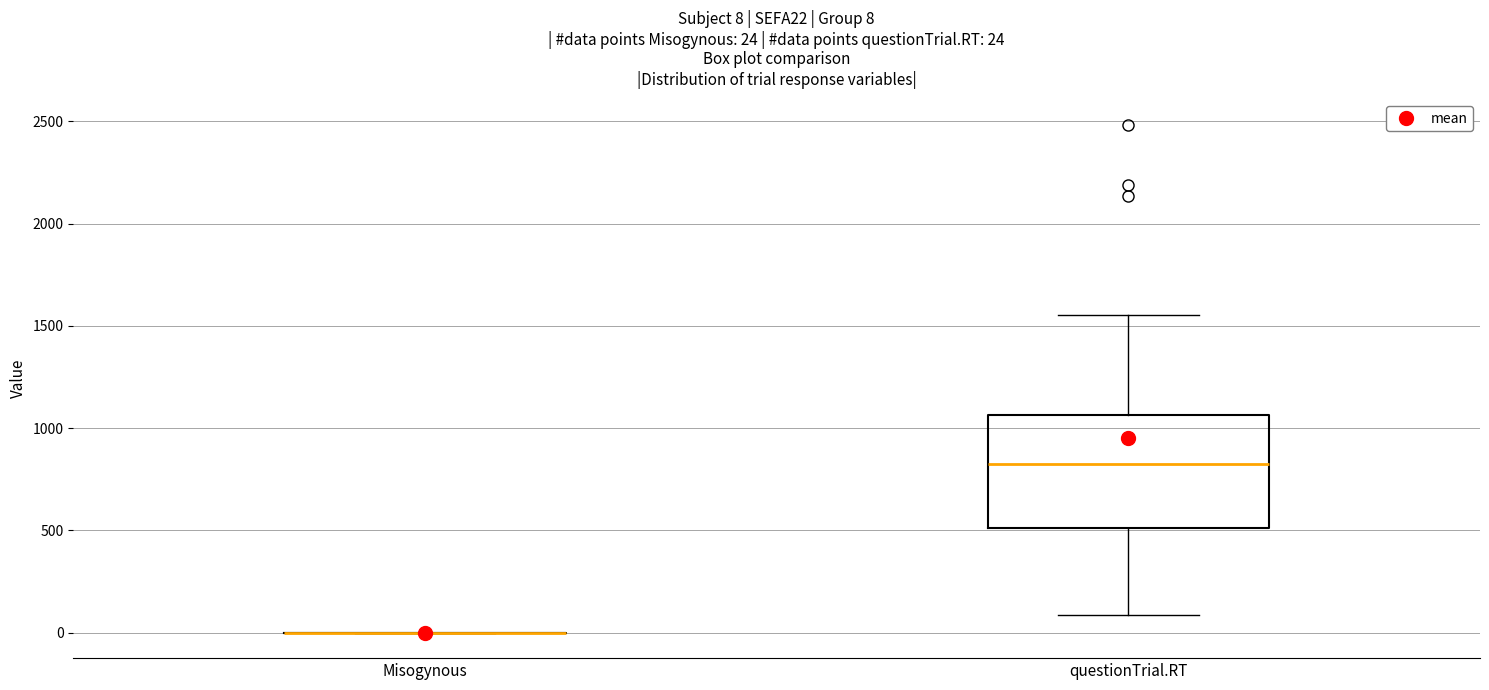

Which box is the tallest, from its lower edge to its upper edge?

questionTrial.RT